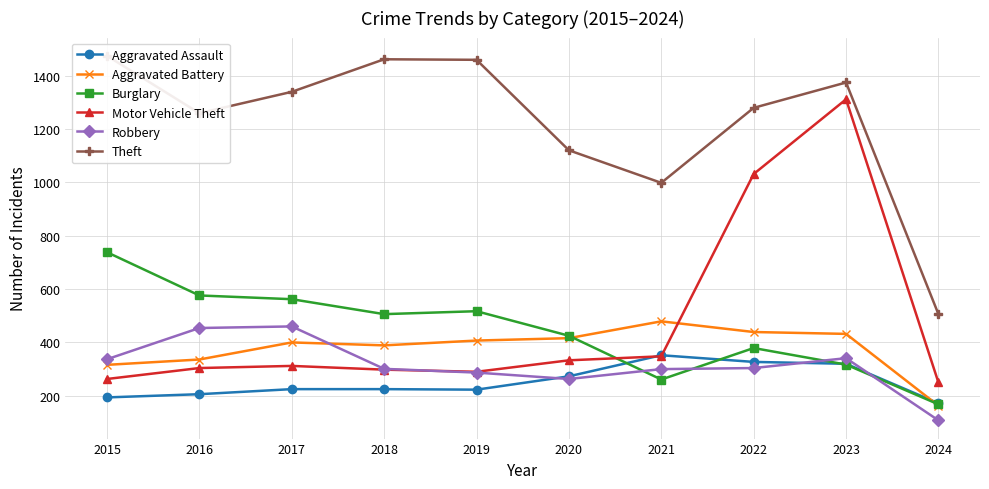

What is the minimum value for Robbery?

108